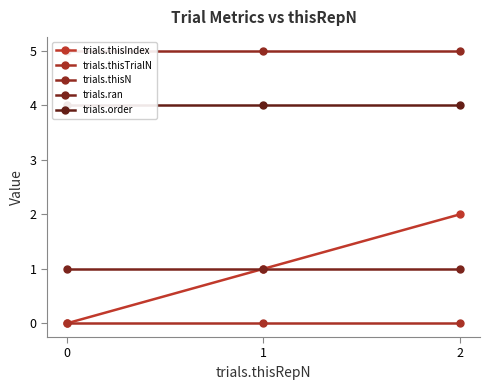

Between 0 and 2, which series saw the biggest shift?

trials.thisIndex